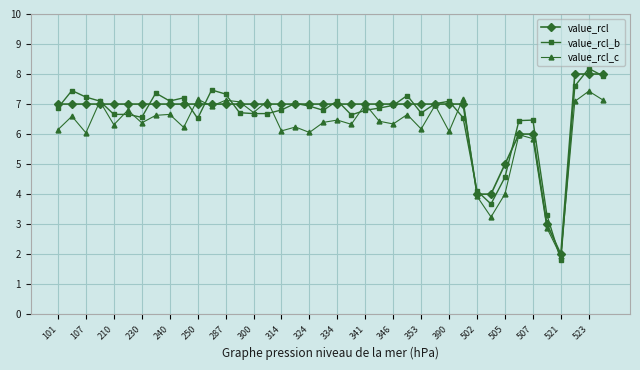

Does the chart have visible grid lines?

Yes